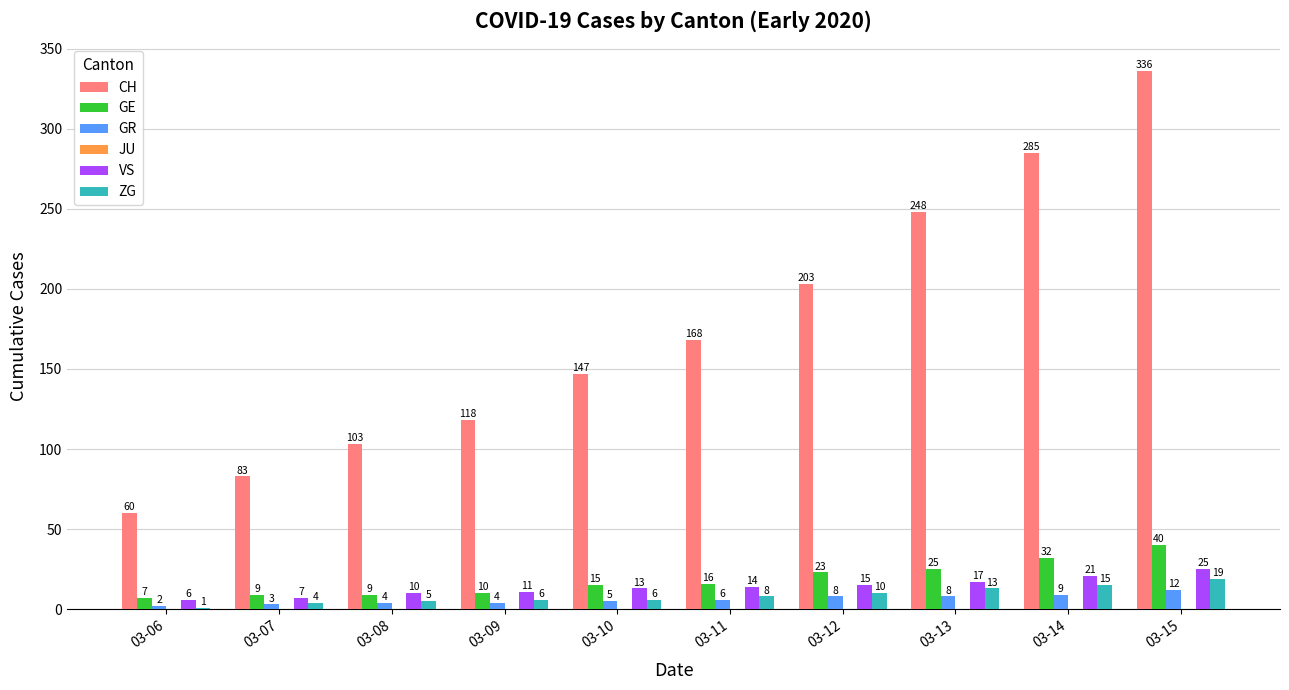

What is the sum of the VS values at 03-06 and 03-07?

13